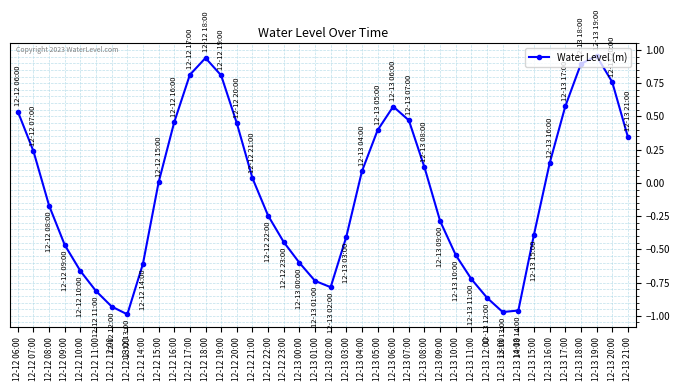

At which category does the data reach its first local valley?

12-12 13:00